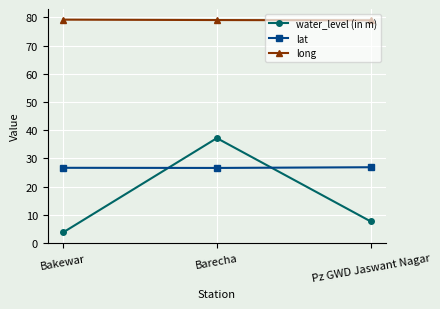

What is the difference between the maximum and minimum values in the water_level (in m) series?

33.4